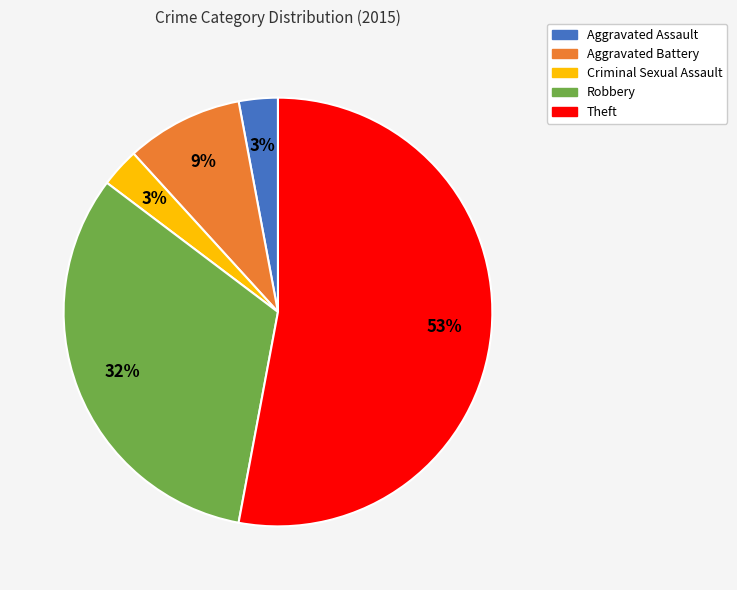

True or false: Theft accounts for 67% of the total.

False